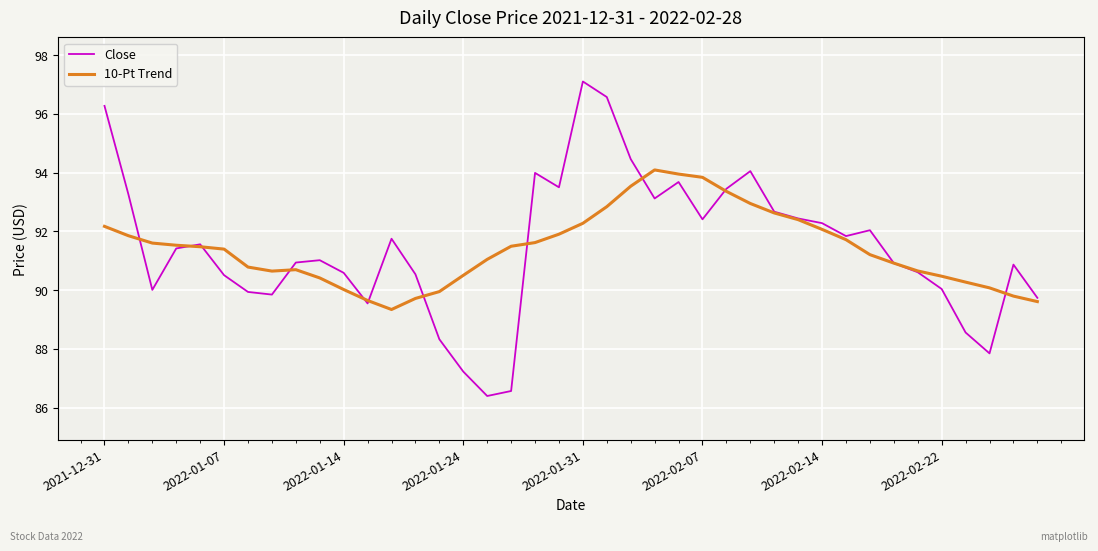

What are all the series names shown in the legend?

Close, 10-Pt Trend